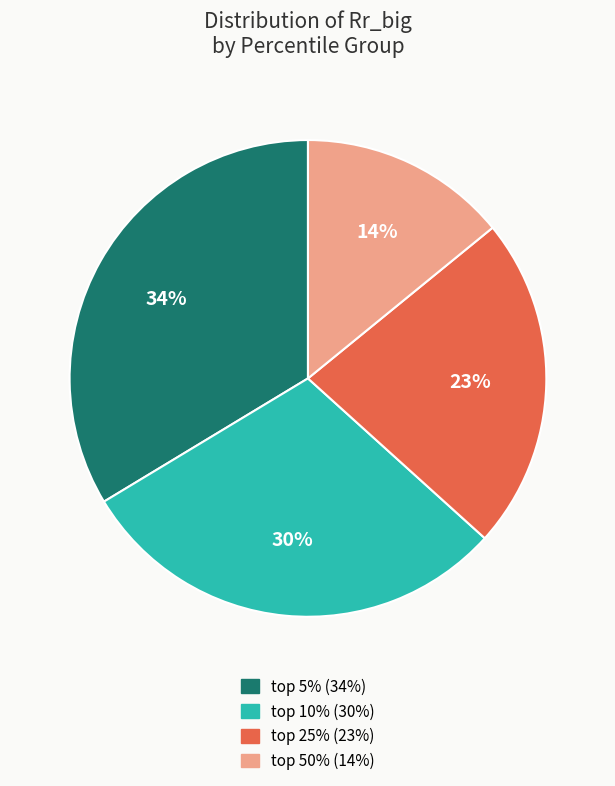

Which slice is the smallest?

top 50%